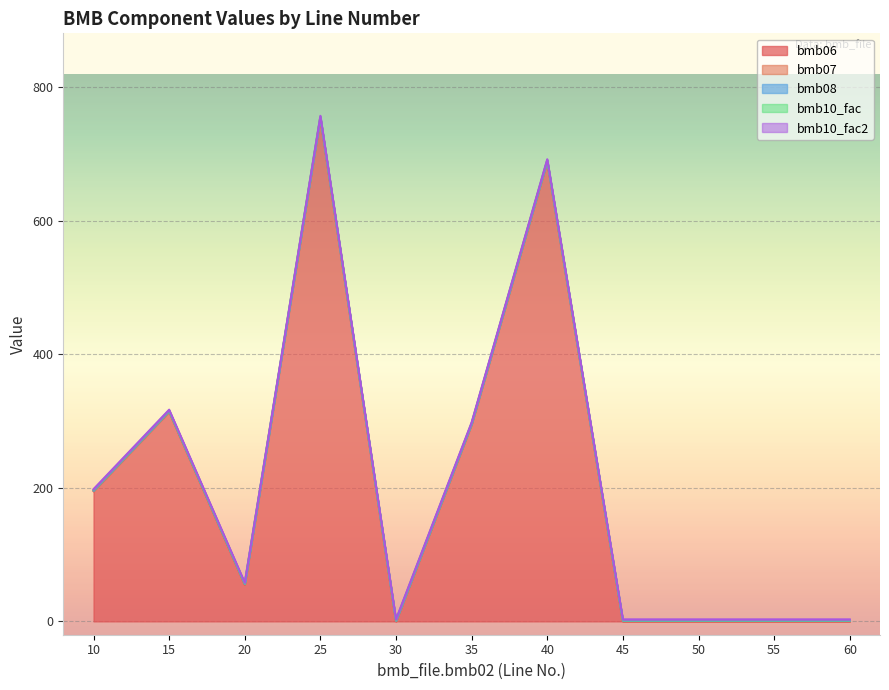

Reading left to right, list all the values displayed in this chart.

bmb06: 10=195	15=314	20=55	25=754	30=0	35=295	40=689	45=0	50=0	55=0	60=0
bmb07: 10=1	15=1	20=1	25=1	30=1	35=1	40=1	45=1	50=1	55=1	60=1
bmb08: 10=0	15=0	20=0	25=0	30=0	35=0	40=0	45=0	50=0	55=0	60=0
bmb10_fac: 10=1	15=1	20=1	25=1	30=1	35=1	40=1	45=1	50=1	55=1	60=1
bmb10_fac2: 10=1	15=1	20=1	25=1	30=1	35=1	40=1	45=1	50=1	55=1	60=1